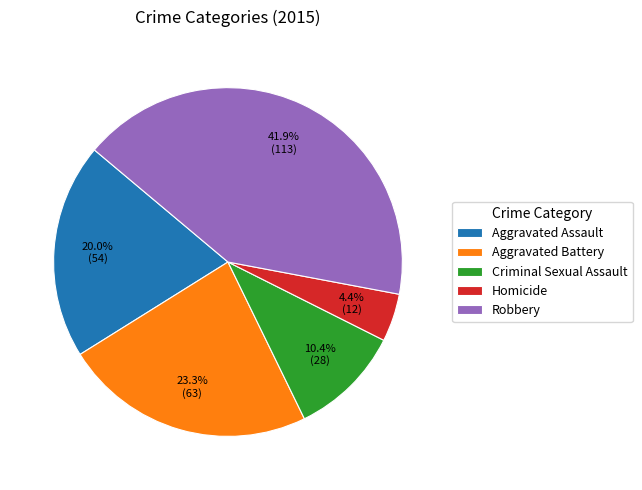

What portion of the pie excludes Aggravated Assault?

80.0%